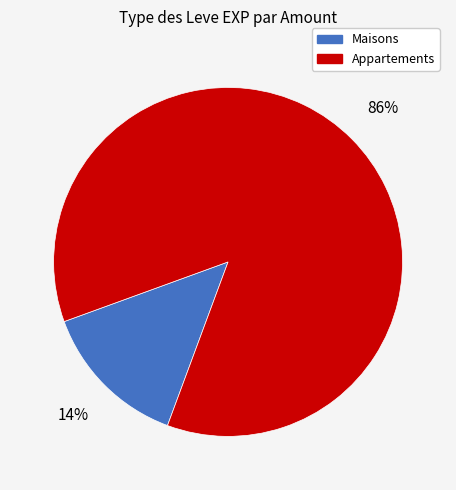

How many segments does this pie chart have?

2